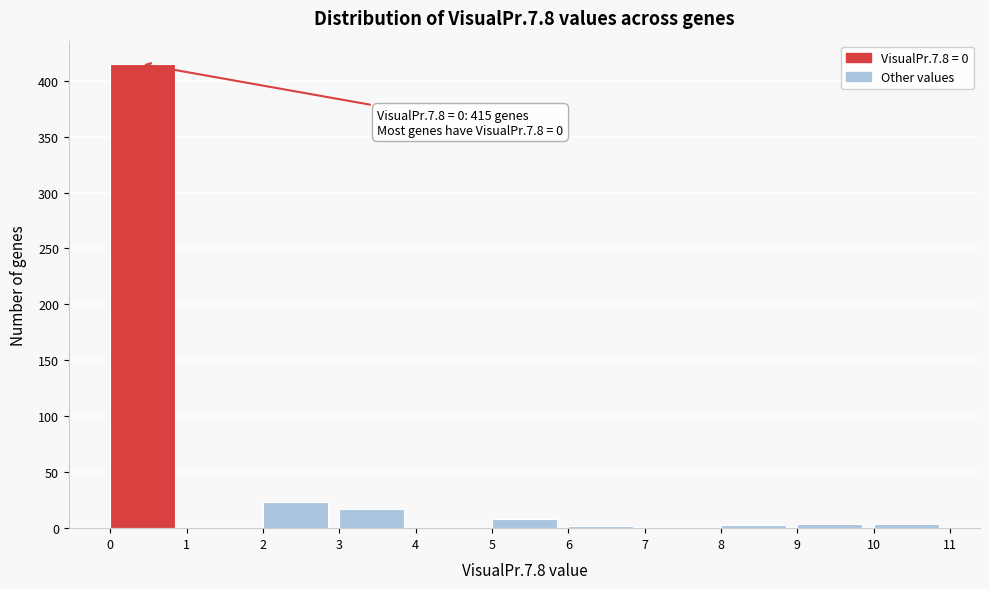

Over which range of the x-axis is the bar tallest?

0 to 1